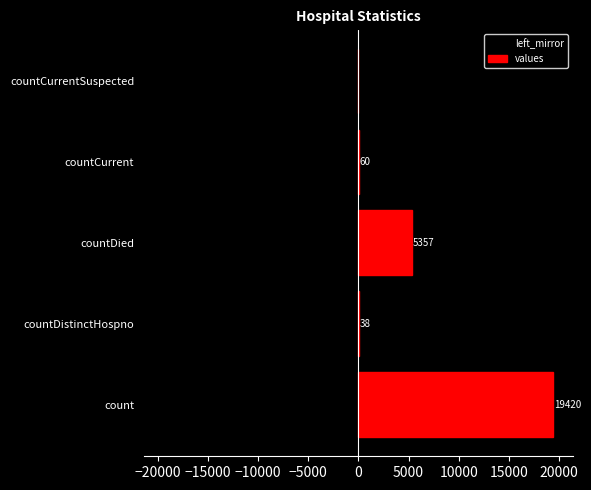

What is the difference between the maximum and minimum values in the values series?

19420